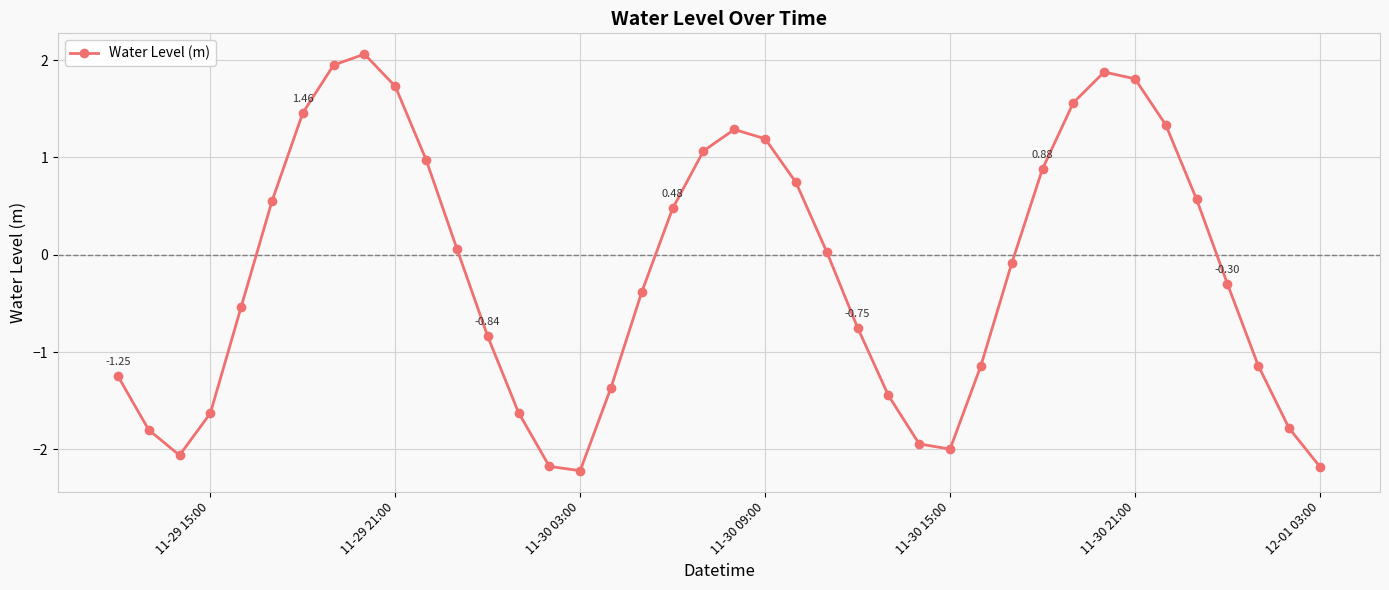

What is the sum of all values?

-7.0